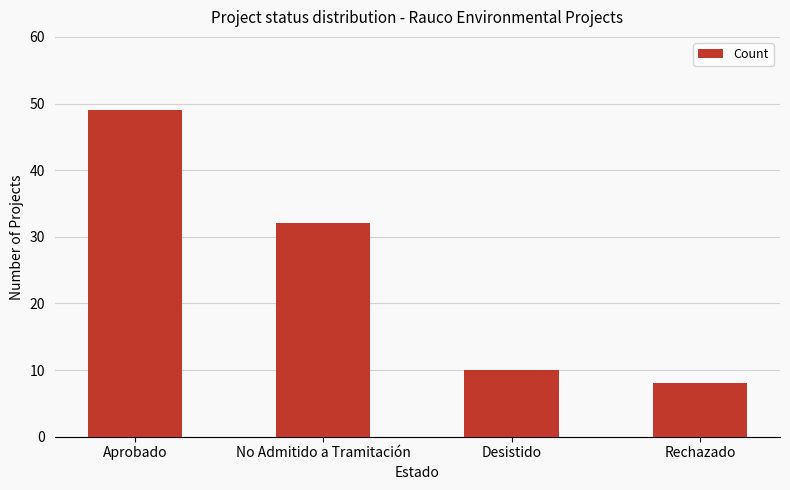

Between Desistido and Rechazado, which is larger?

Desistido